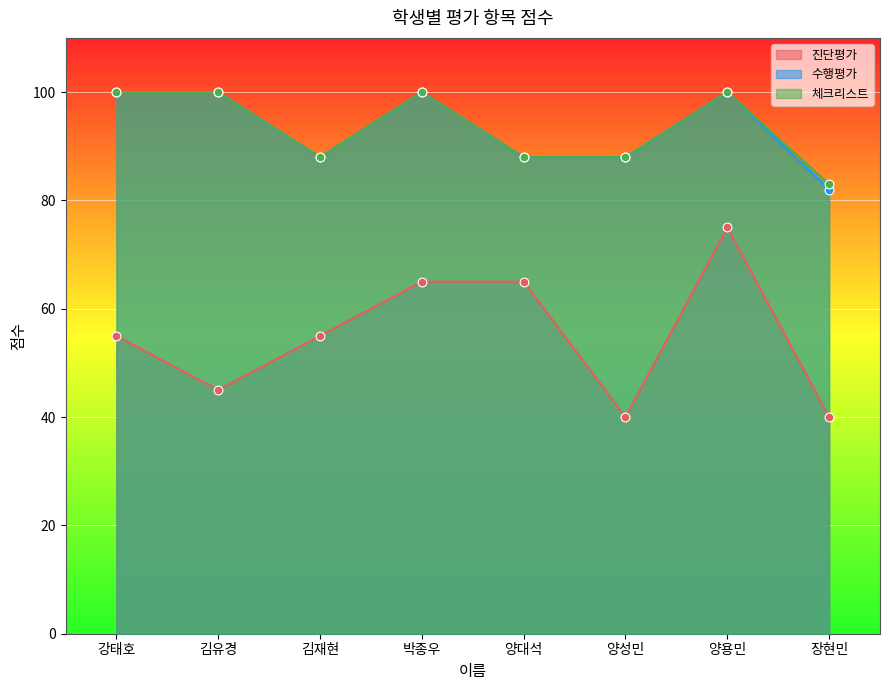

Which series contains the highest Y value?

수행평가